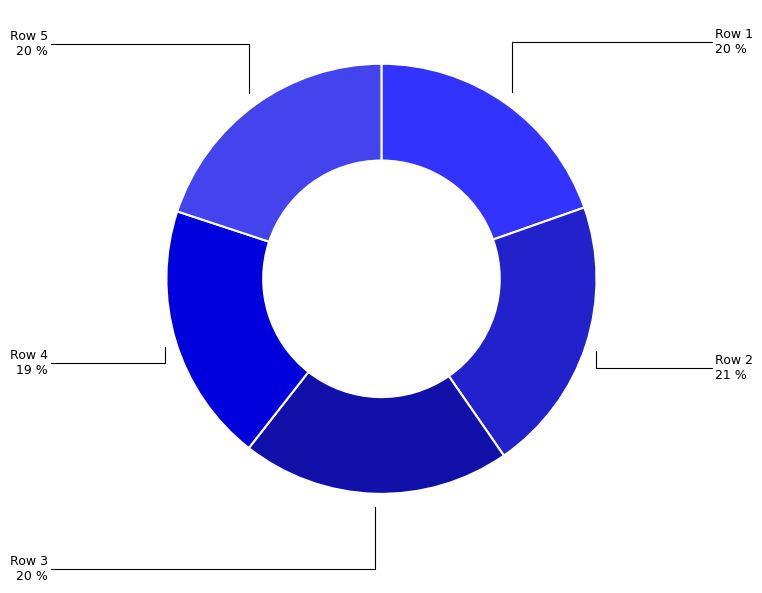

How many slices are in this pie chart?

5